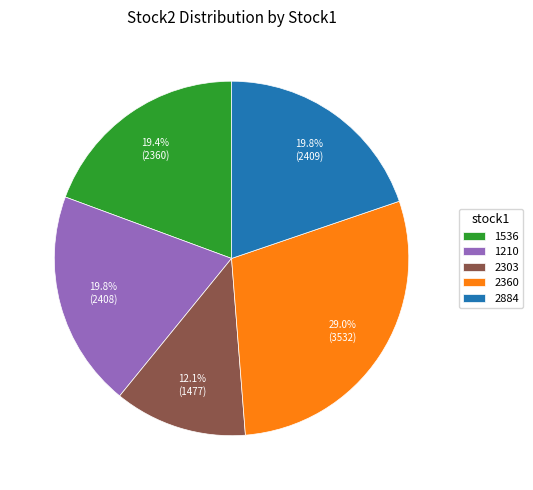

To the nearest percent, what is the combined percentage of 2360 and 2884?

49%